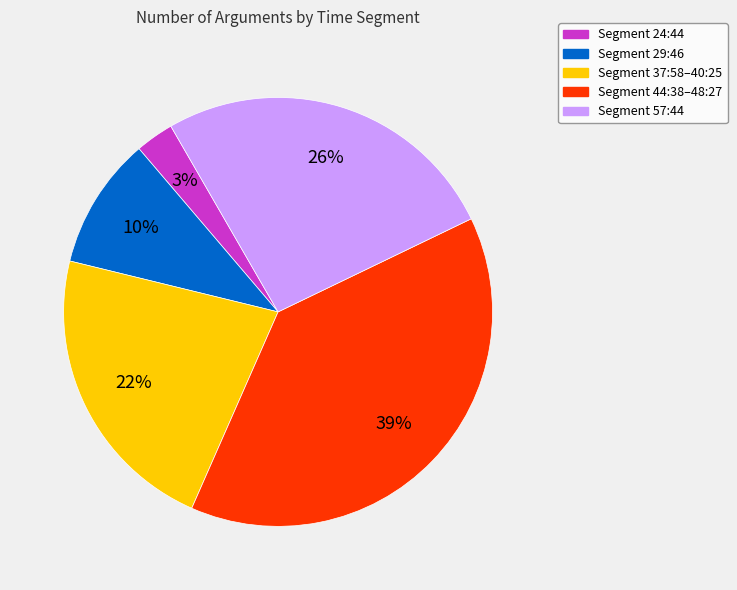

To the nearest percent, what percentage of the pie is Segment 29:46?

10%